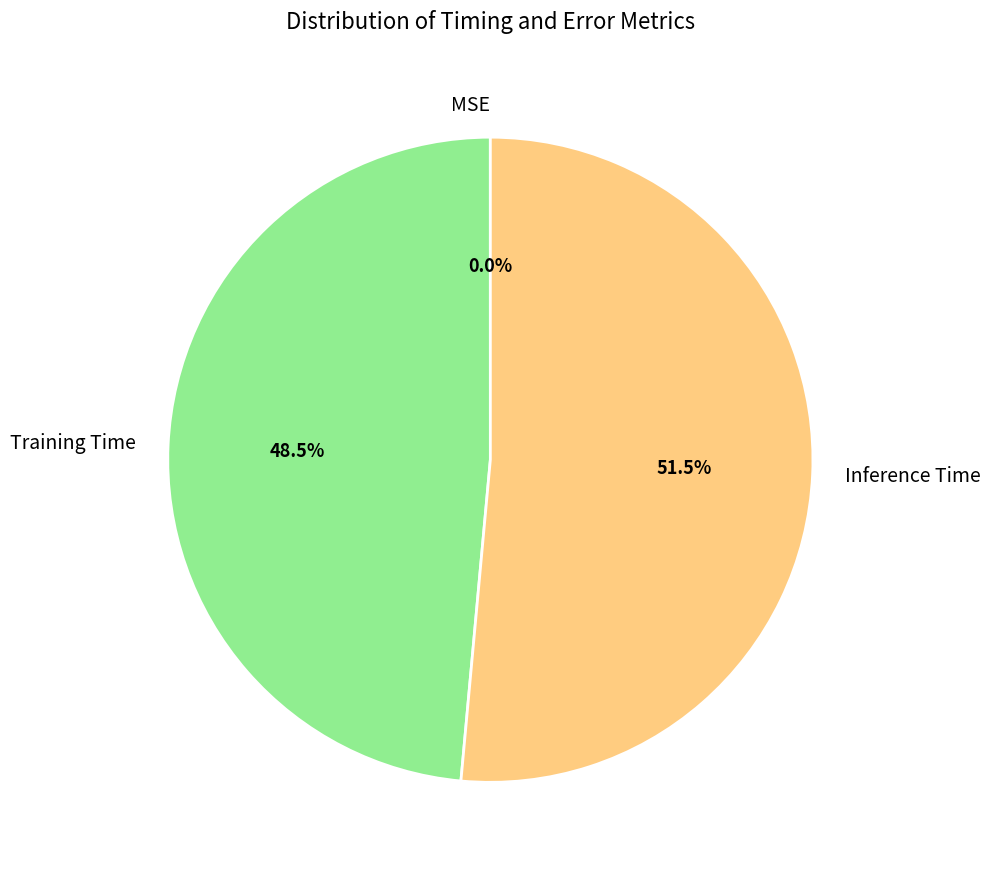

Which category has the biggest portion of the pie?

Inference Time